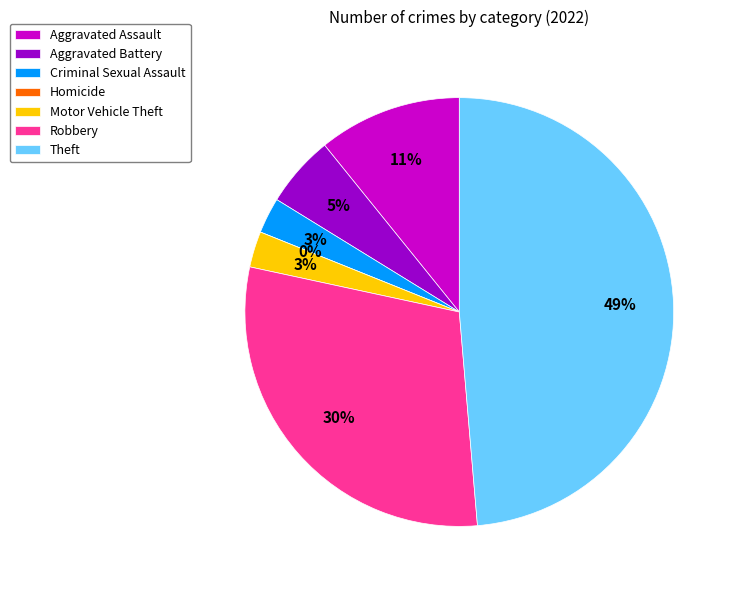

What is the smallest slice in the pie chart?

Homicide